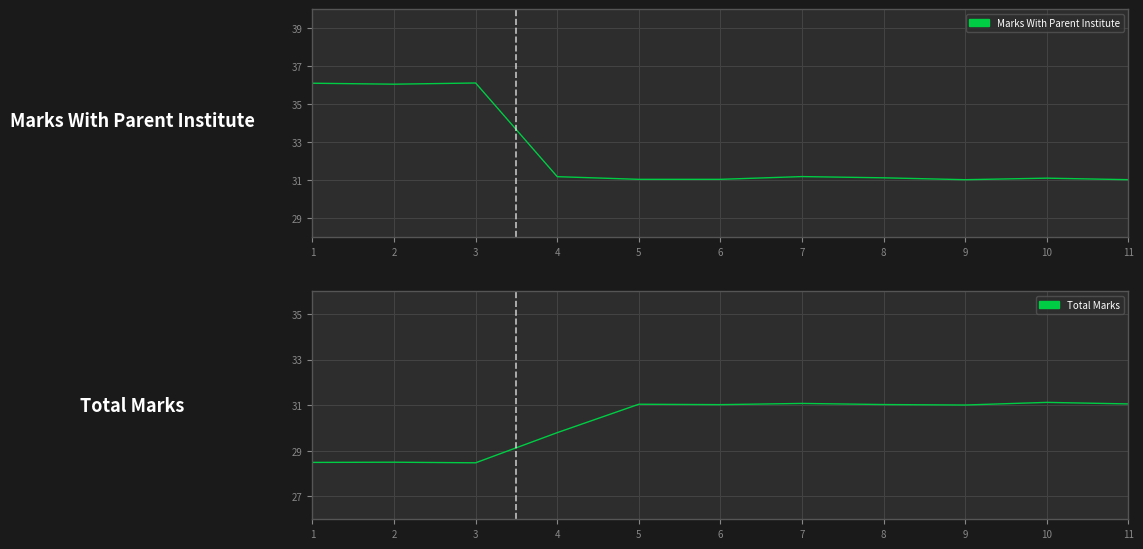

At which category is the sum across all series the highest?

1